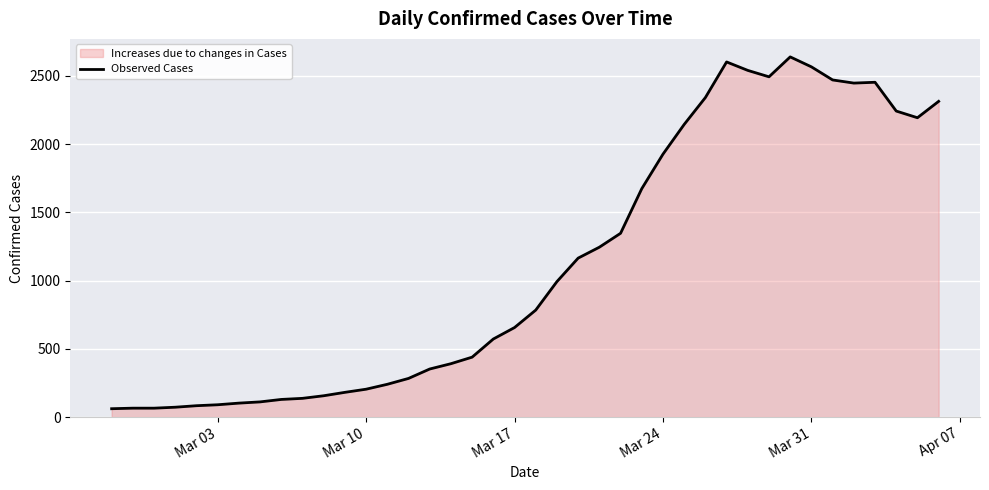

What is the smallest value displayed?

61